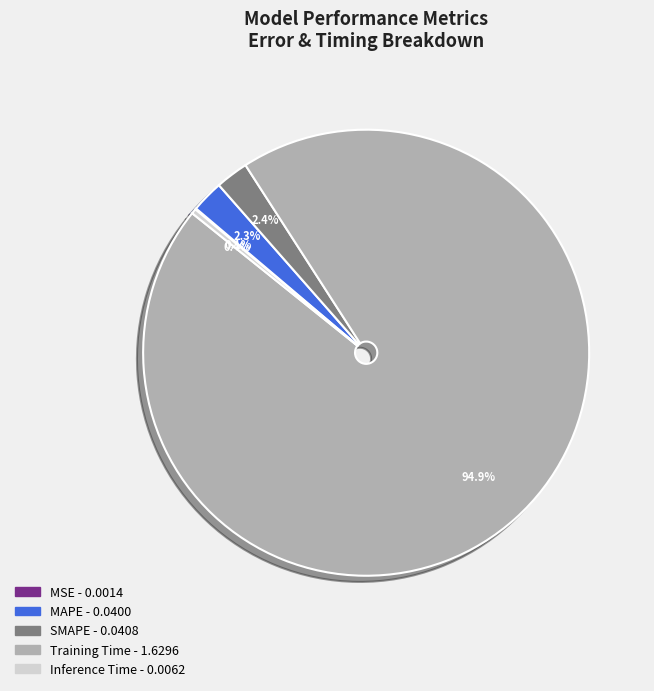

Do MAPE and Training Time together represent more than half of the pie?

Yes